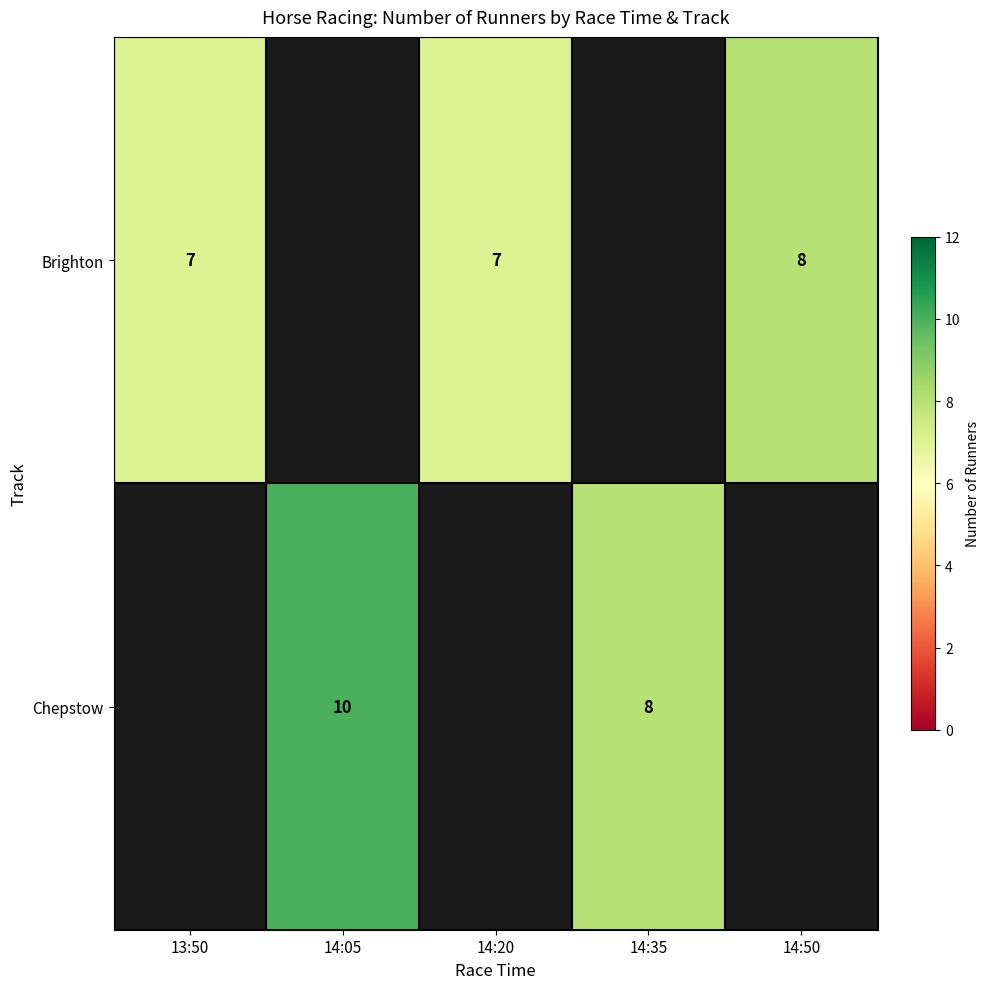

True or false: Brighton has a value of 8 at 14:50.

True